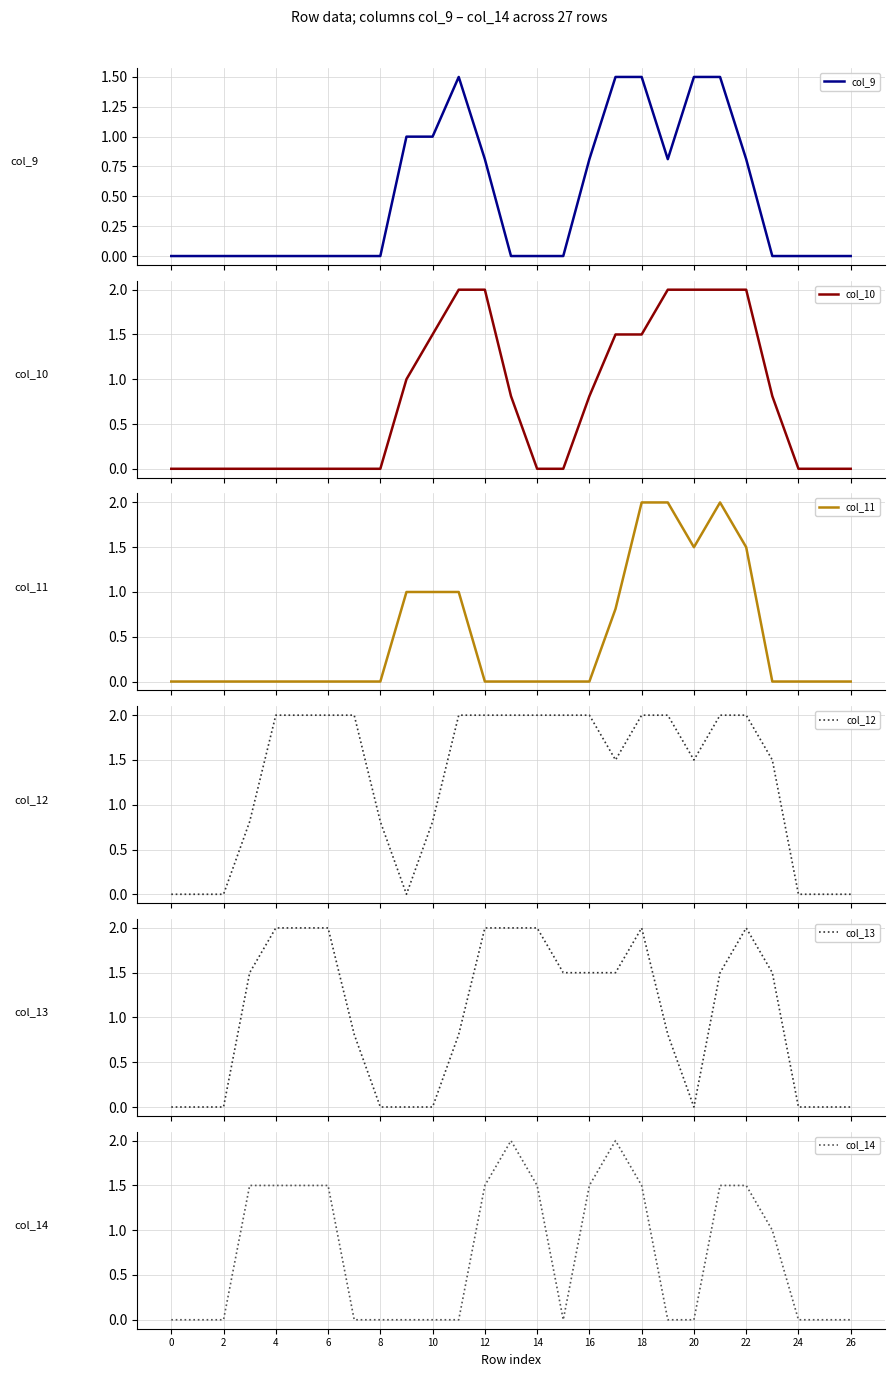

The value of col_14 at 26 is 0.0. True or false?

True